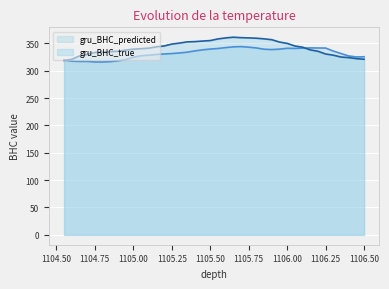

True or false: gru_BHC_predicted has more than 2 interior local peaks.

True